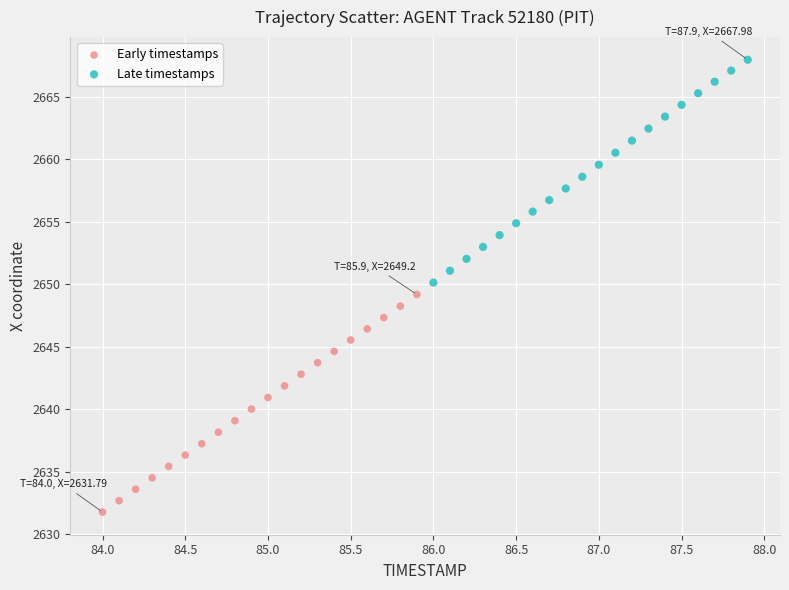

Which series has the widest spread of Y values?

Late timestamps